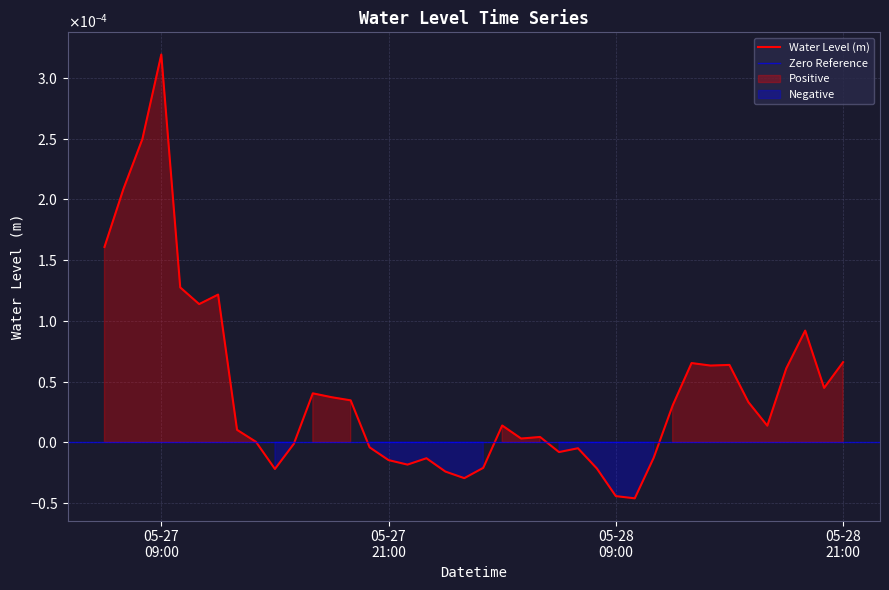

The chart shows a value of -0.0 at 05-27 21:00. True or false?

False